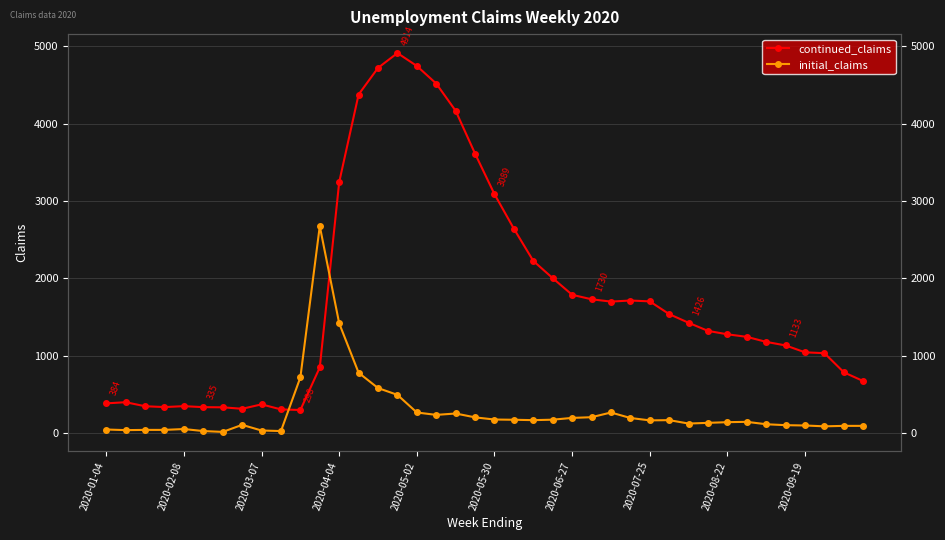

List the series in order of their overall mean, lowest first.

initial_claims, continued_claims